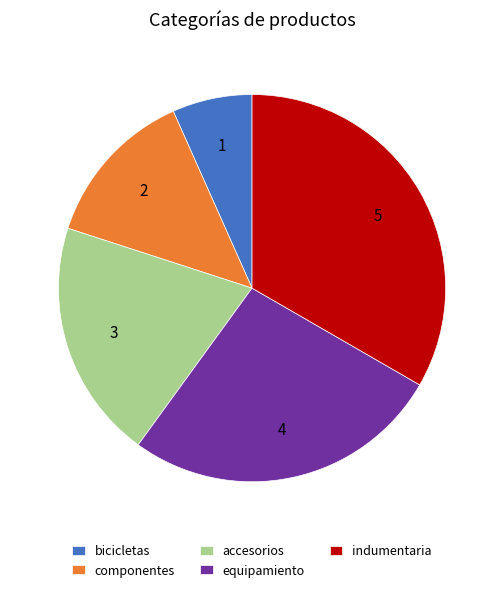

Is the sum of accesorios and indumentaria greater than half?

Yes